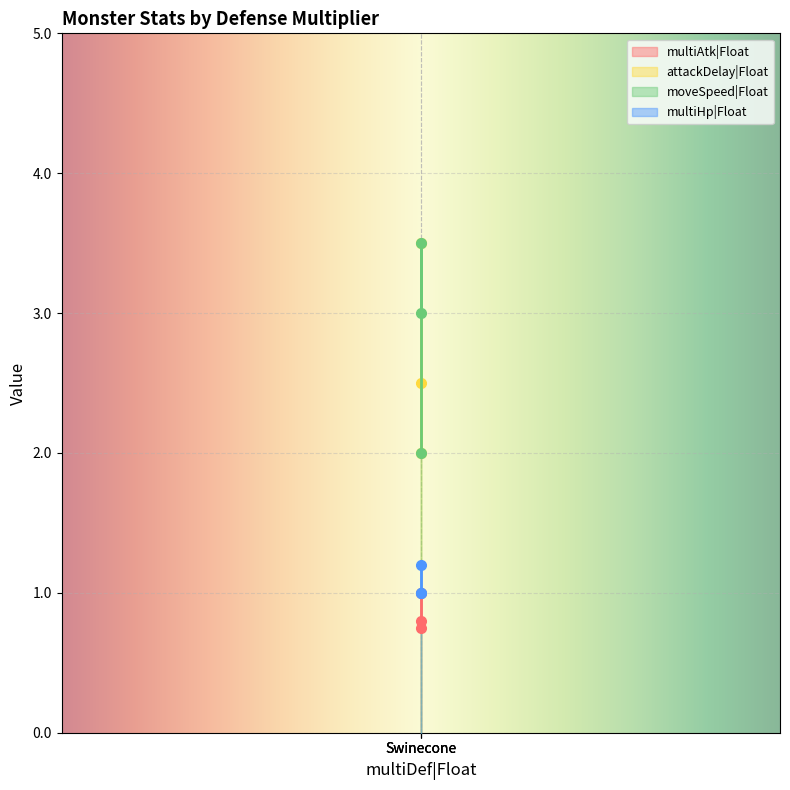

How many lines are shown in the chart?

4